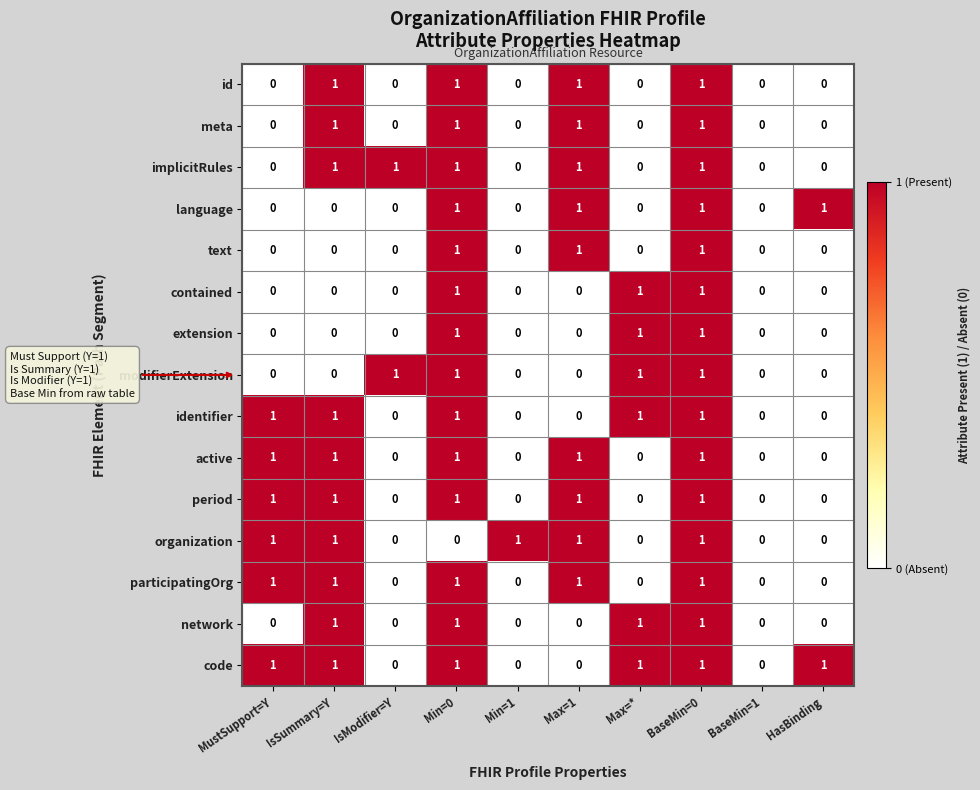

Is it true that period equals 1 at MustSupport=Y?

True